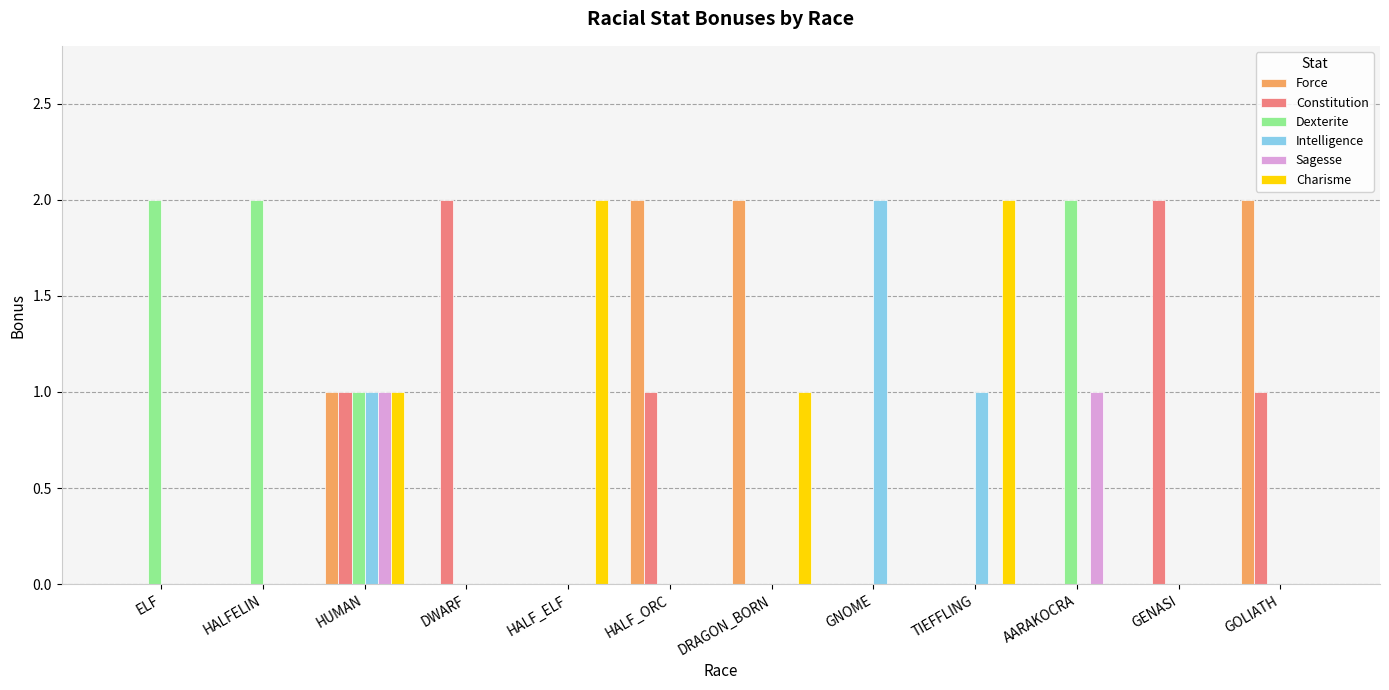

Is it true that Charisme equals 1 at GOLIATH?

False